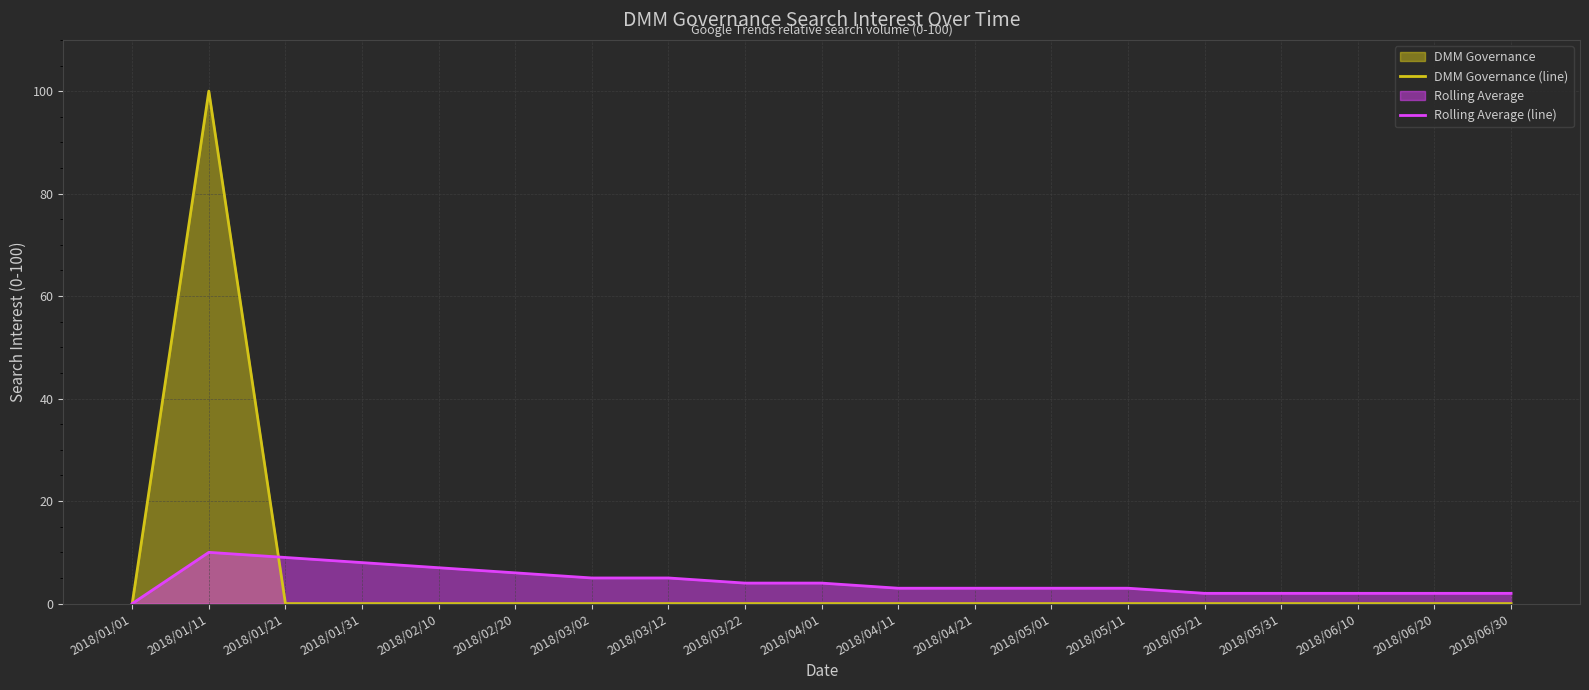

Where is the first local maximum for DMM Governance (line)?

2018/01/11